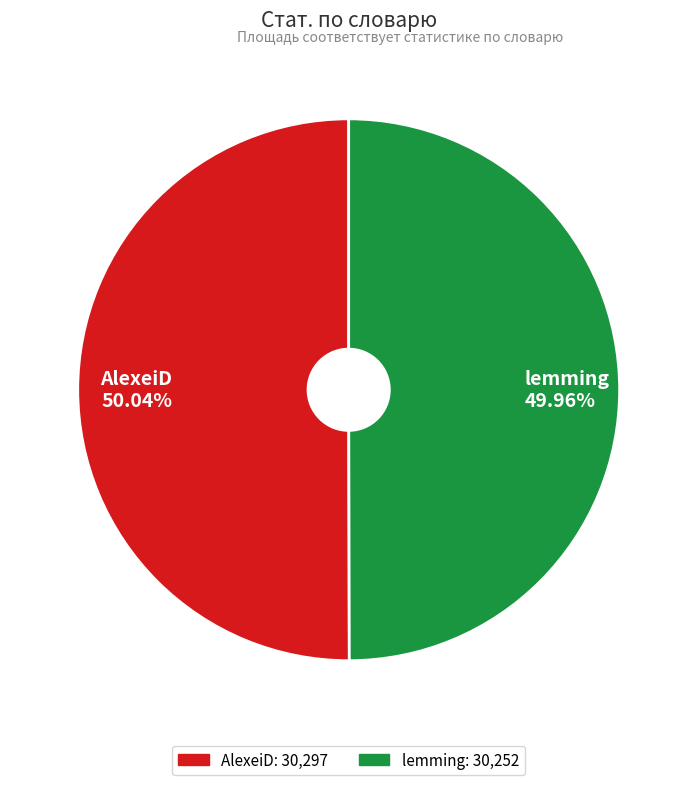

Approximately how many times larger is the value at lemming compared to AlexeiD?

1.0